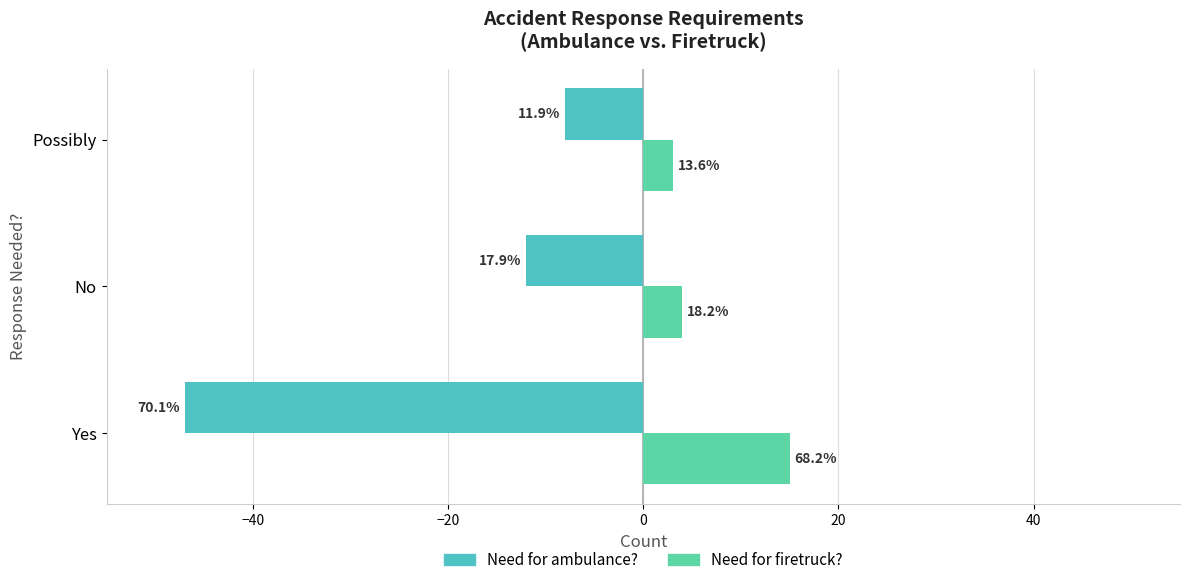

Count the Need for ambulance? values in the range -47 to -8.

3